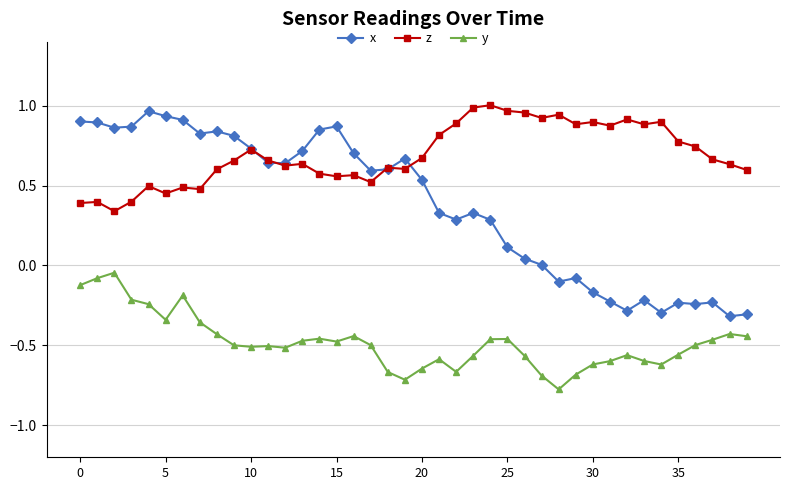

Which series has the largest total across all categories?

z